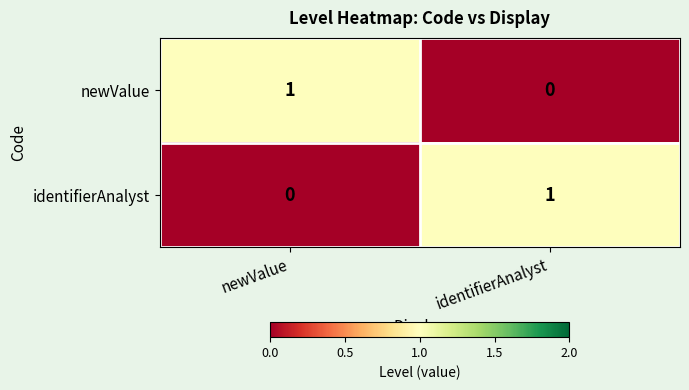

The value of identifierAnalyst at identifierAnalyst is 1. True or false?

True